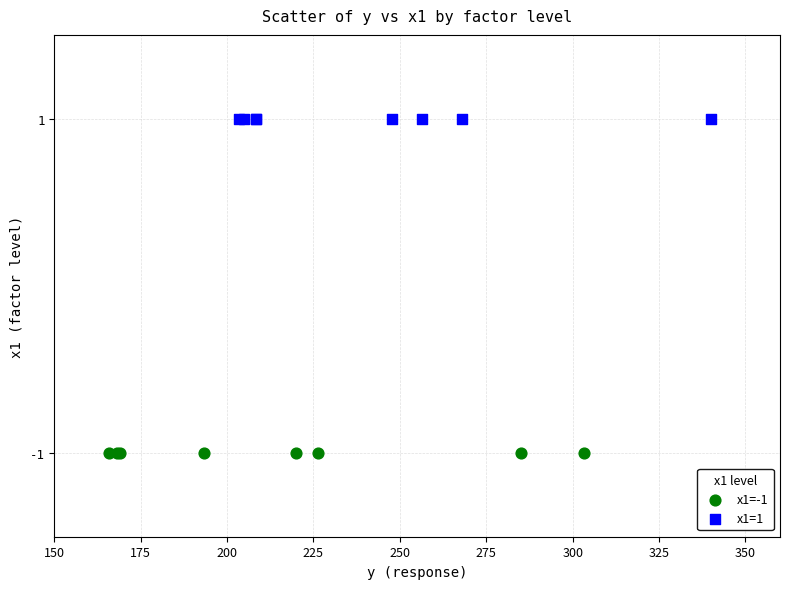

Which series contains the lowest Y value?

x1=-1